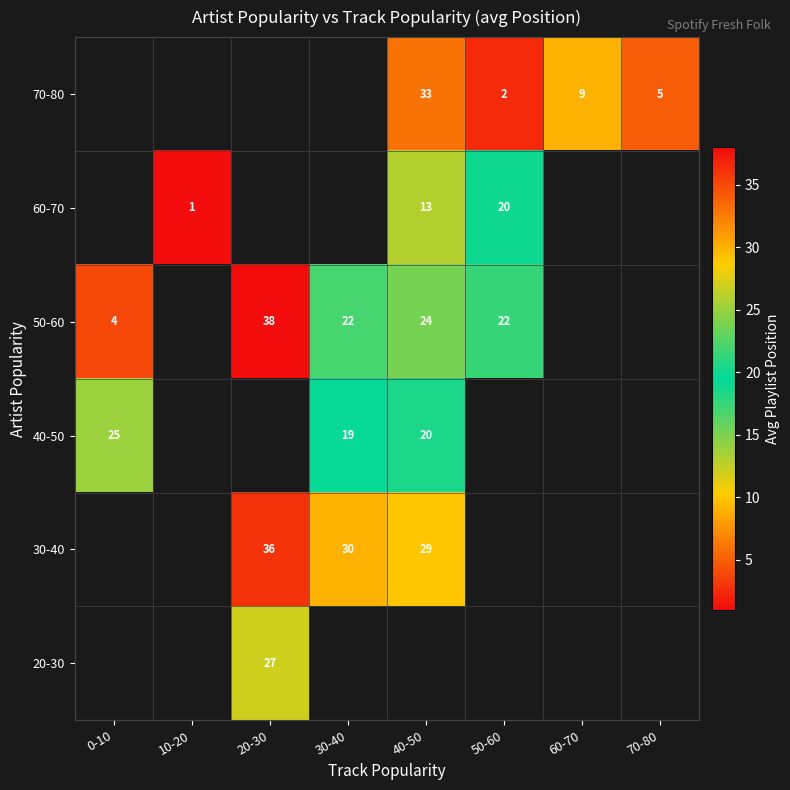

Between 0-10 and 50-60, which is larger?

50-60